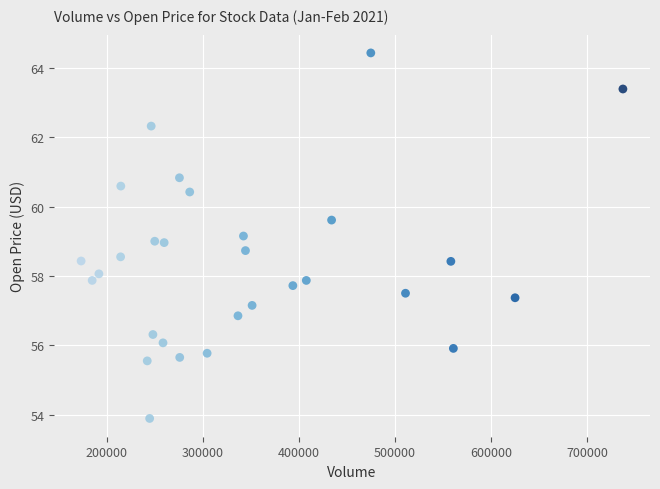

What is the range of X values (max minus min)?

563700.0